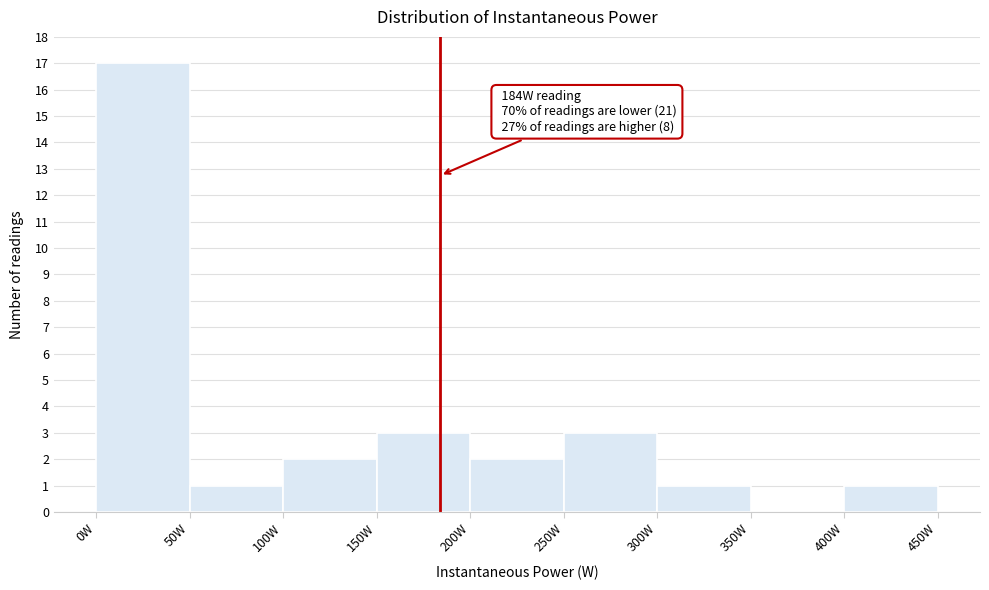

Which range on the x-axis has the tallest bar?

0 to 50